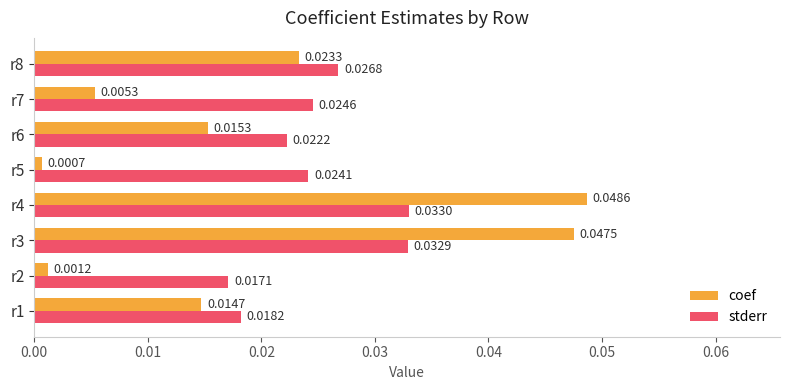

List the series in order of their peak value, lowest first.

stderr, coef